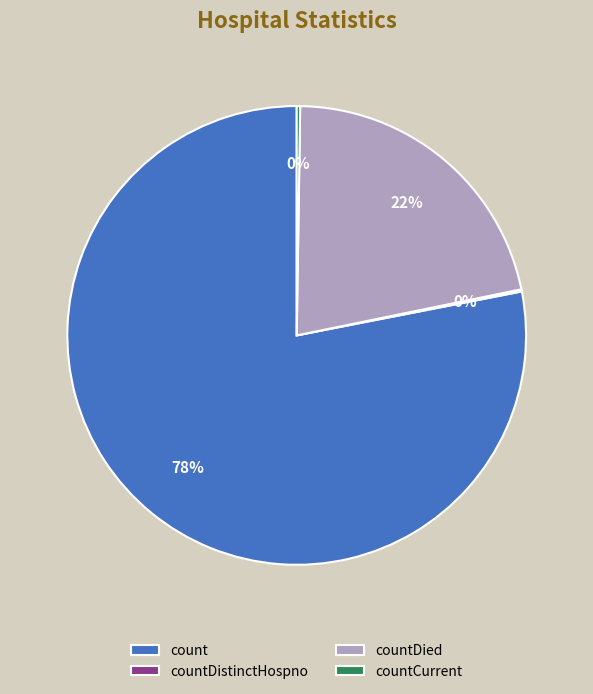

To the nearest percent, what portion does count represent?

78%